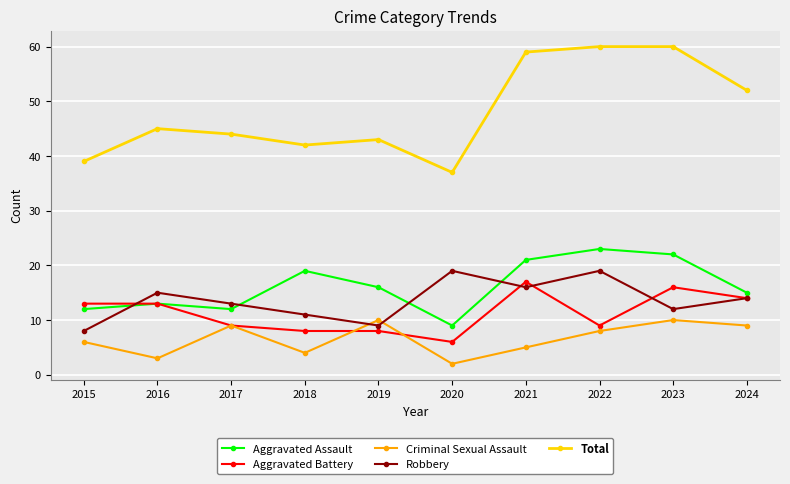

In Total, how many points are lower than both neighbors (excluding endpoints)?

2